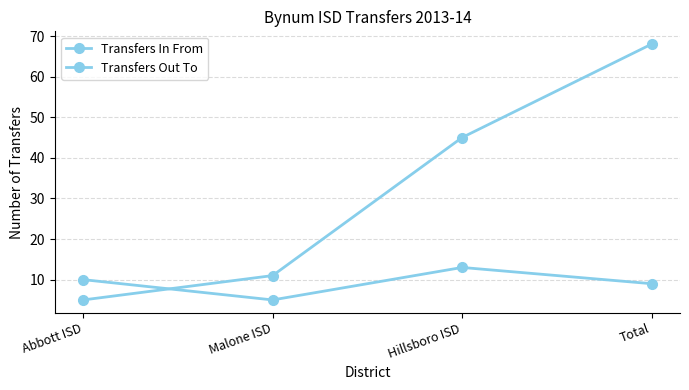

Reading left to right, extract all data points from this chart.

Transfers In From: 5	11	45	68
Transfers Out To: 10	5	13	9